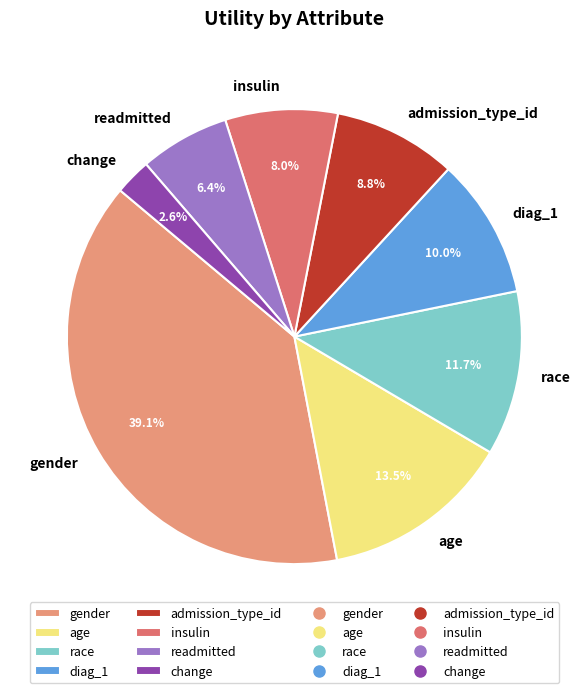

To the nearest percent, what portion does change represent?

3%